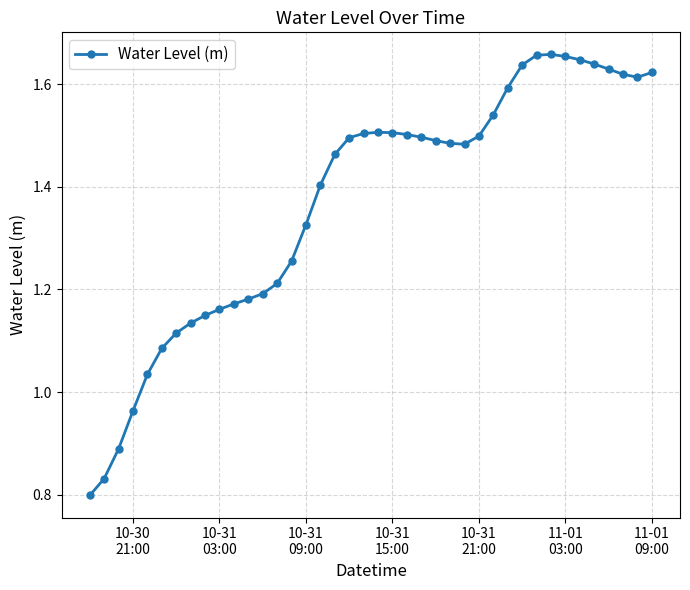

What is the sum of all values?

54.8